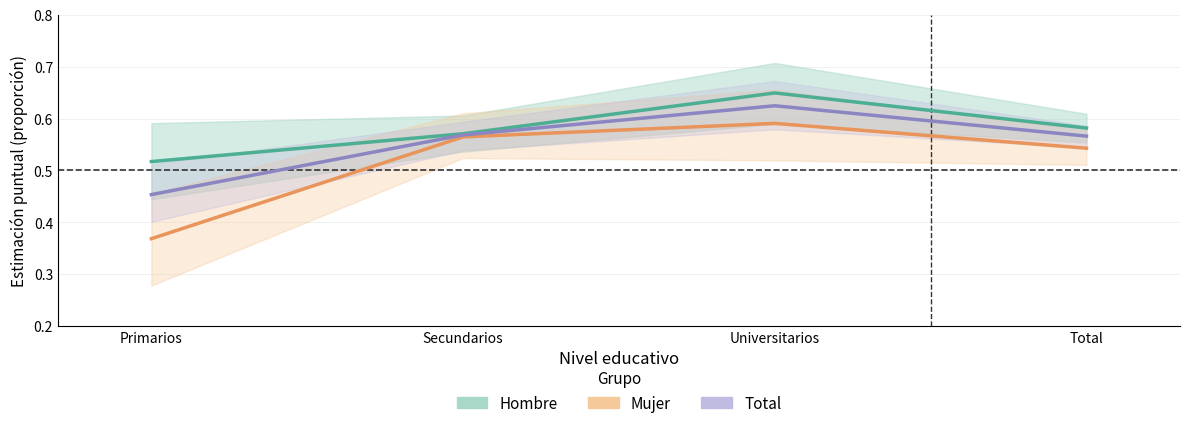

Between Primarios and Universitarios, which series saw the biggest shift?

Mujer